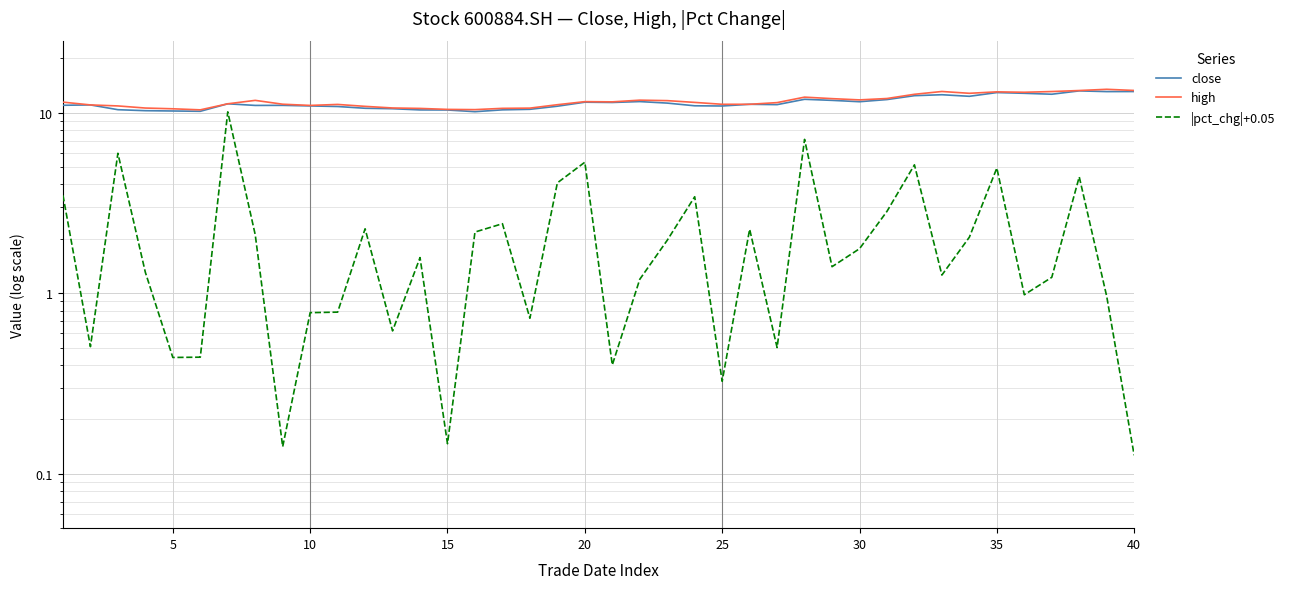

Count the number of data series in this chart.

3